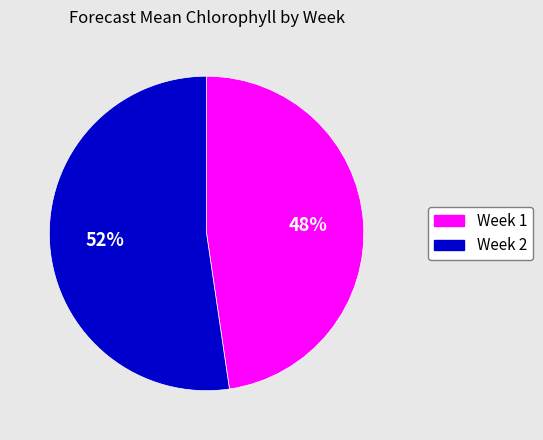

Which slice is the smallest?

Week 1